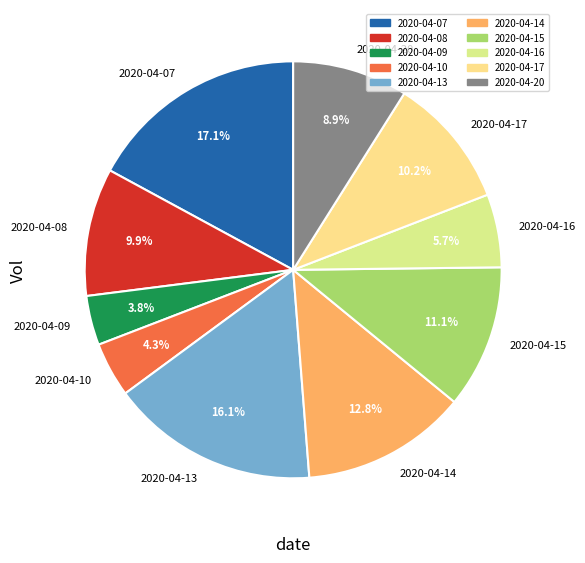

Does 2020-04-20 represent more than half of the total?

No